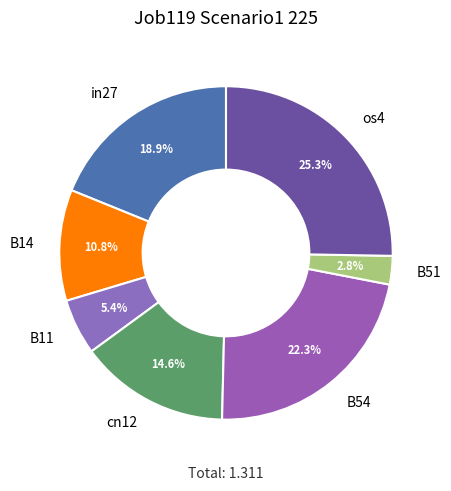

Which has a higher value, B11 or in27?

in27